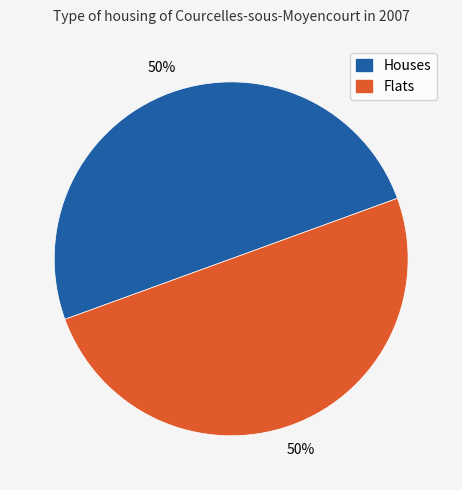

Approximately how many times larger is the value at Houses compared to Flats?

1.0